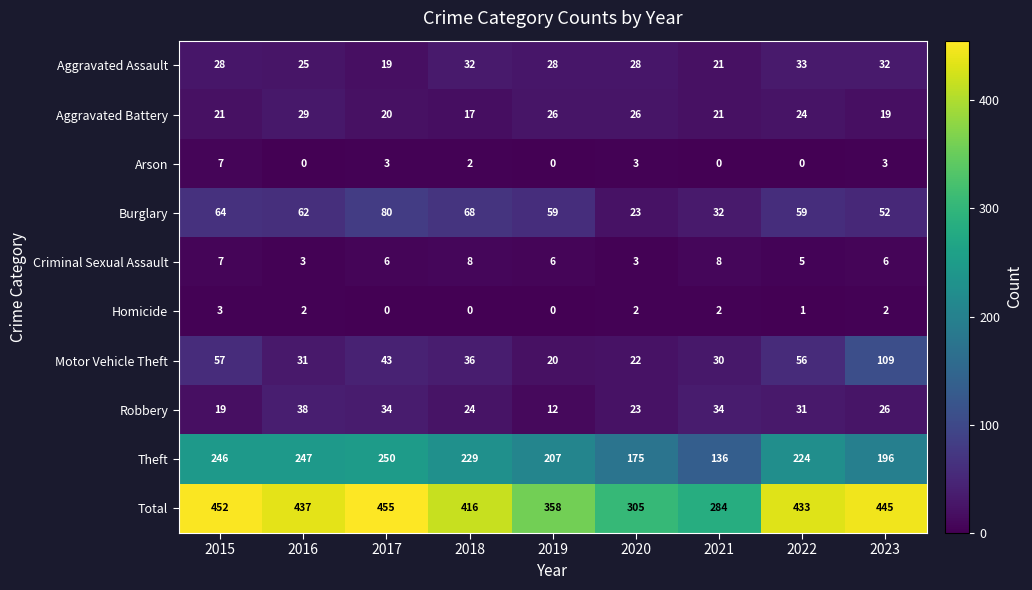

At which label is Total closest to 369?

2019